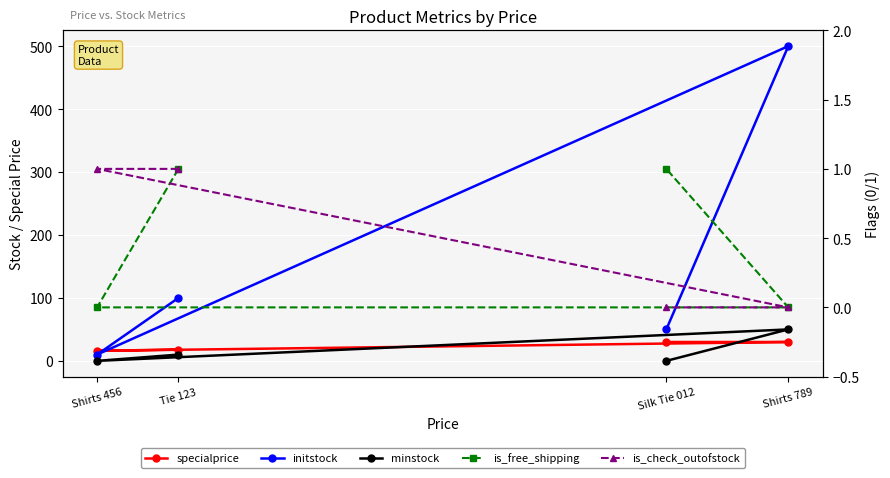

How many categories are shown in the chart?

4